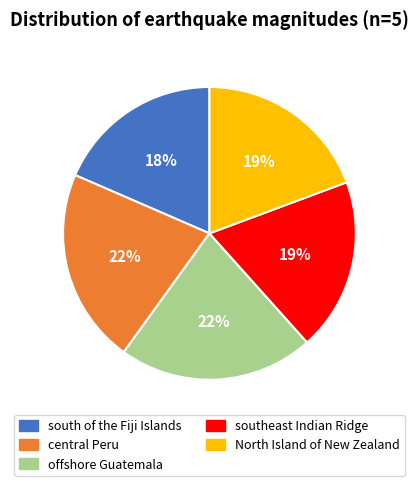

Which slice is the smallest?

south of the Fiji Islands